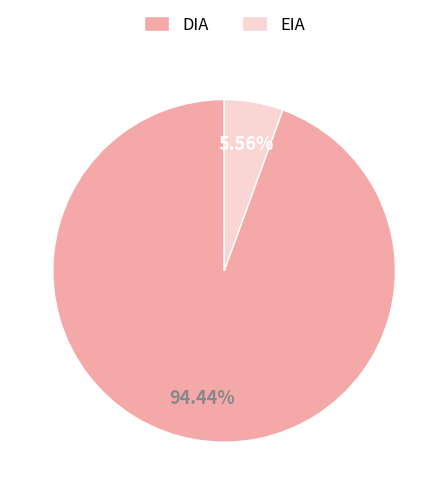

Combined, what portion of the pie is EIA and DIA?

100.0%